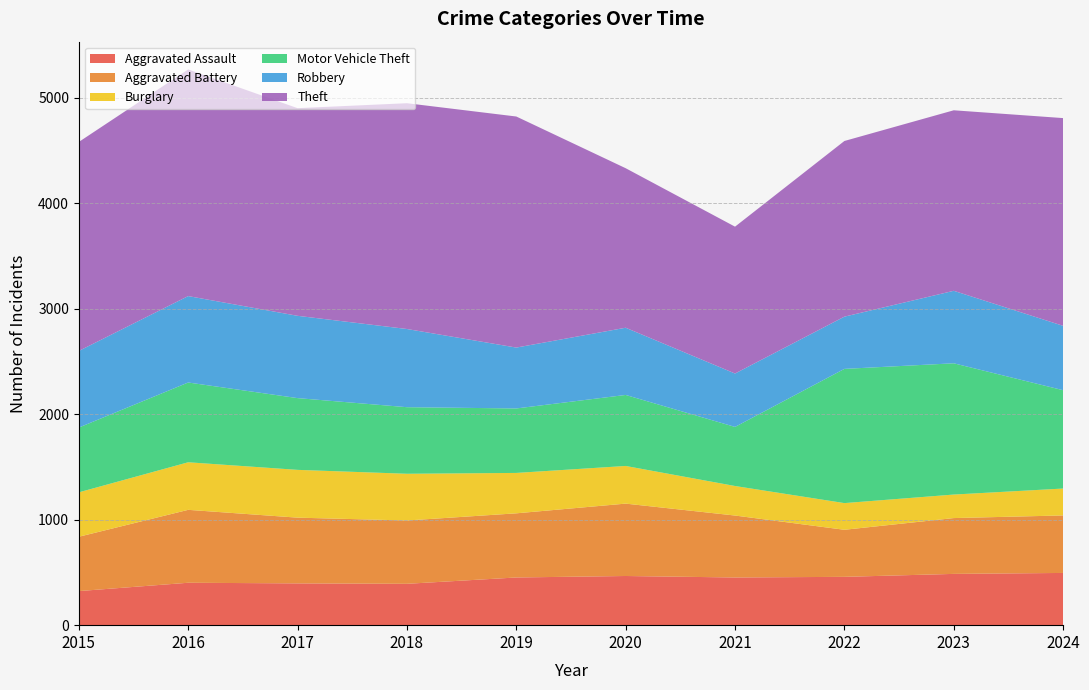

Reading left to right, extract all data points from this chart.

Aggravated Assault: 2015=323	2016=402	2017=396	2018=392	2019=452	2020=466	2021=452	2022=458	2023=486	2024=495
Aggravated Battery: 2015=515	2016=691	2017=623	2018=600	2019=608	2020=686	2021=587	2022=446	2023=529	2024=545
Burglary: 2015=421	2016=451	2017=453	2018=443	2019=383	2020=357	2021=280	2022=253	2023=223	2024=255
Motor Vehicle Theft: 2015=614	2016=756	2017=680	2018=631	2019=611	2020=673	2021=560	2022=1272	2023=1244	2024=932
Robbery: 2015=726	2016=819	2017=780	2018=741	2019=577	2020=637	2021=506	2022=495	2023=687	2024=610
Theft: 2015=1981	2016=2148	2017=1968	2018=2140	2019=2190	2020=1512	2021=1392	2022=1665	2023=1711	2024=1969